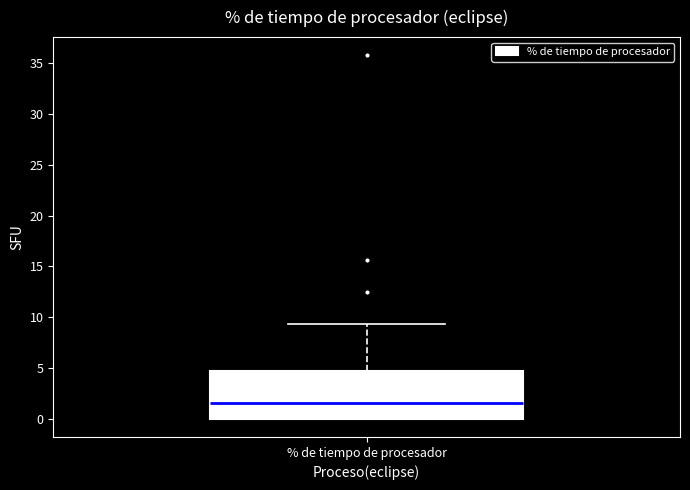

Transcribe this box plot: give where the median line is, the range the box spans, and where the two whiskers end, as read against the y-axis. The values are not printed on the chart, so give them approximately, as read against the axis.

median 1.5, box 0.0 to 4.5, whiskers 0.0 to 9.5